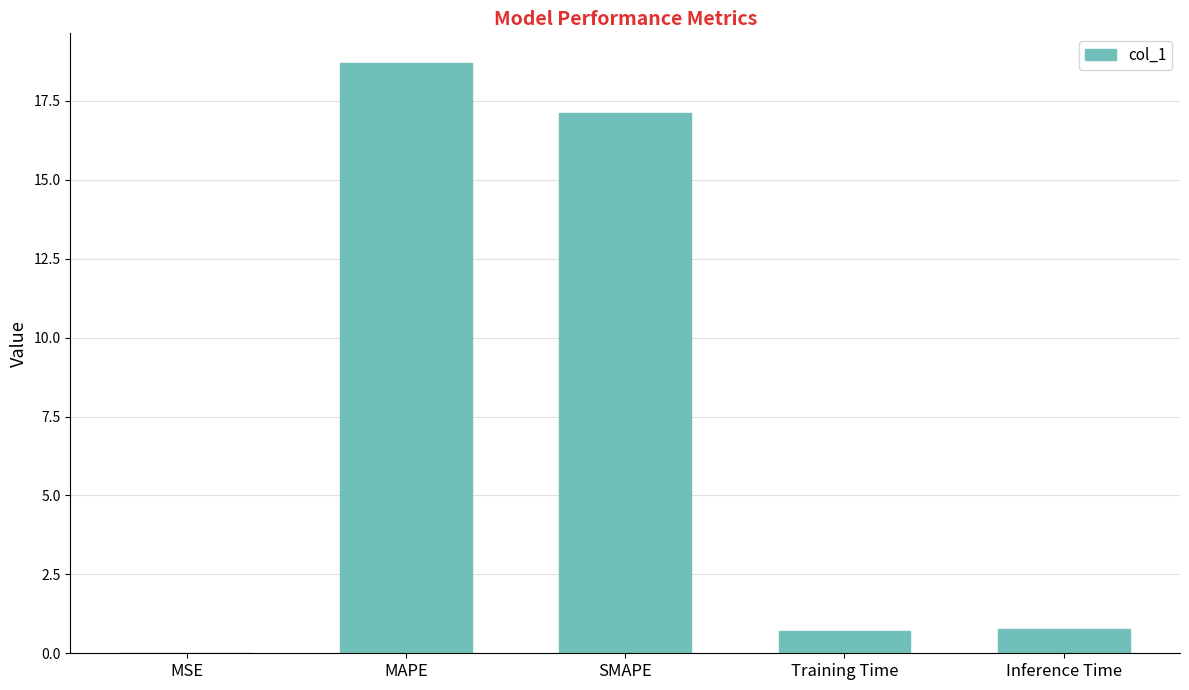

Are the bars horizontal?

No